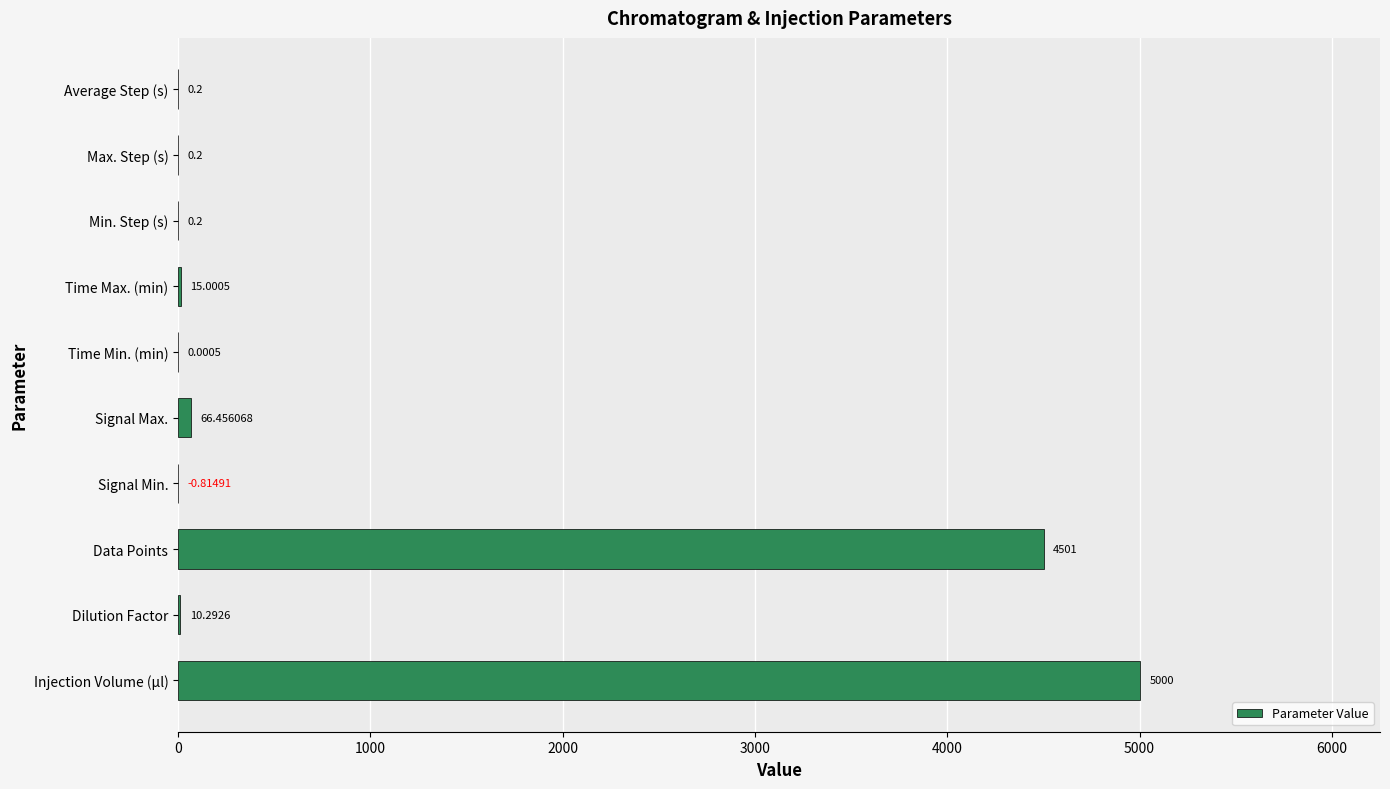

What is the sum of the values at Data Points and Dilution Factor?

4511.3